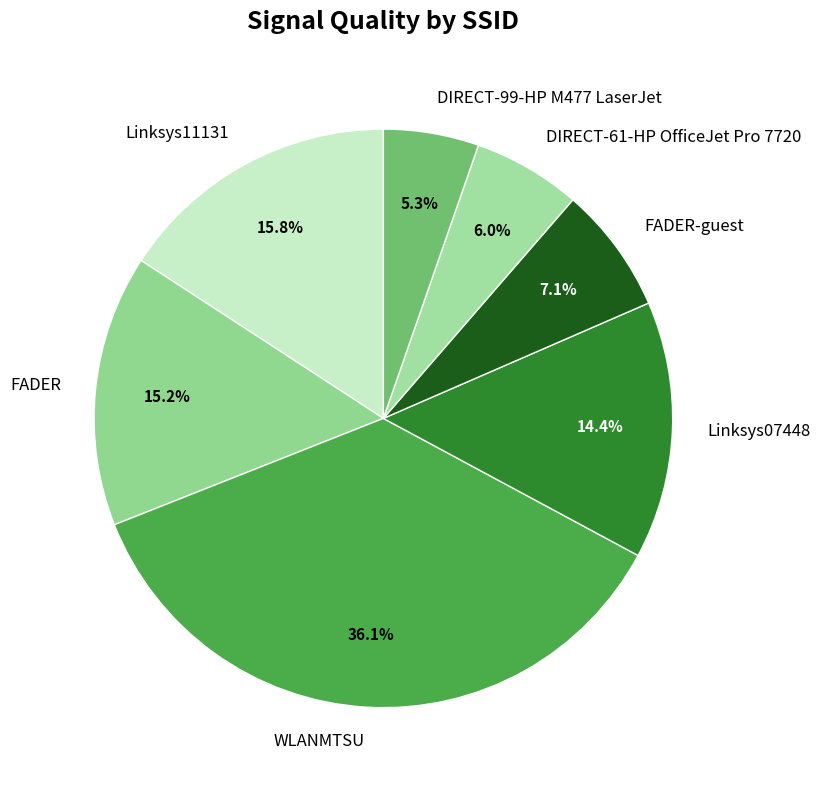

Which category has the smallest portion of the pie?

DIRECT-99-HP M477 LaserJet